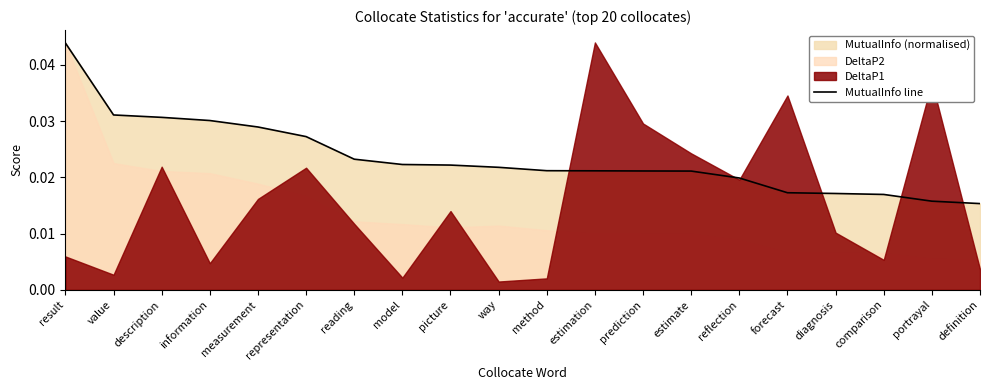

What is the sum of all values?

0.5